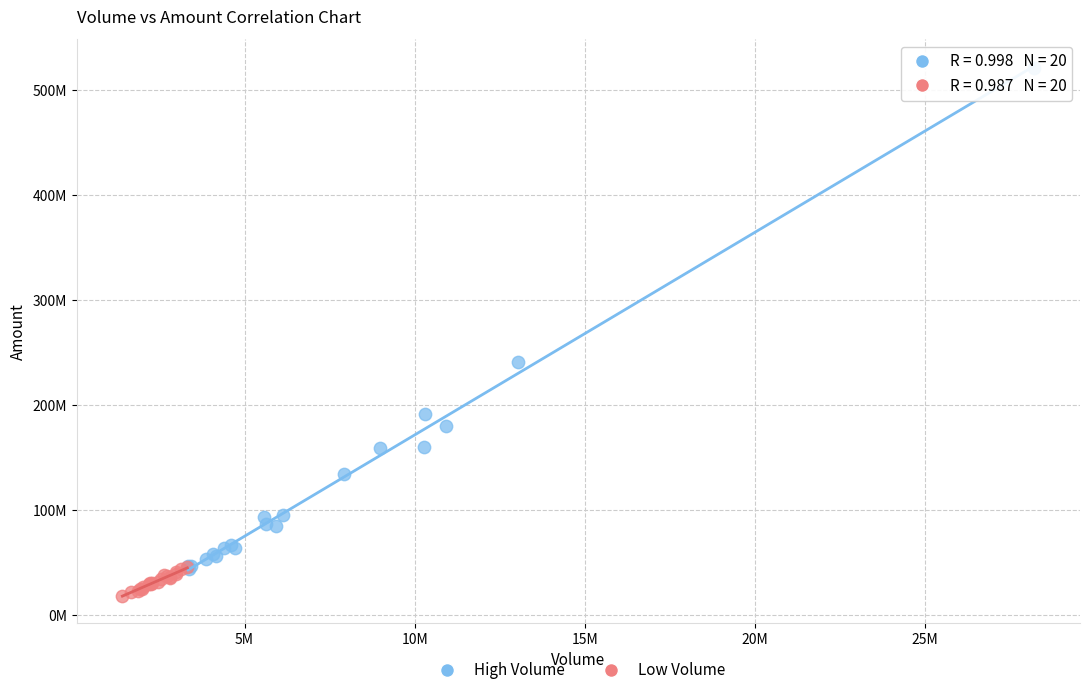

Which series reaches the minimum Y coordinate?

Low Volume